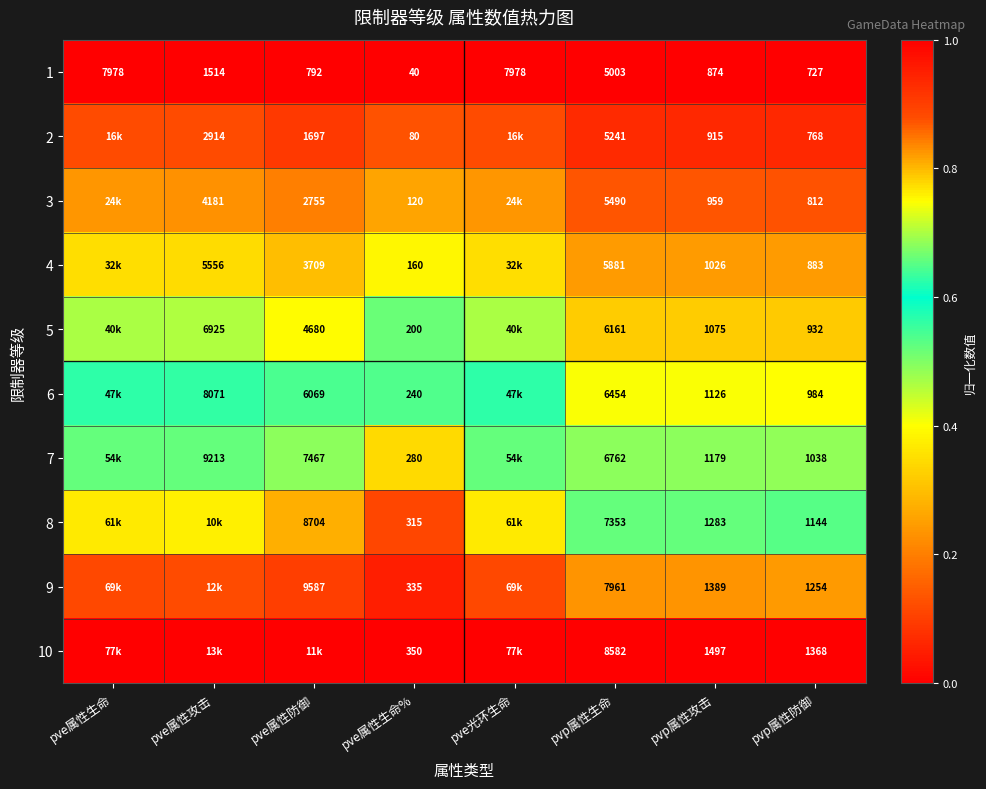

Is the value of 1 at pve属性攻击 greater than the value of 6 at pve属性攻击?

No